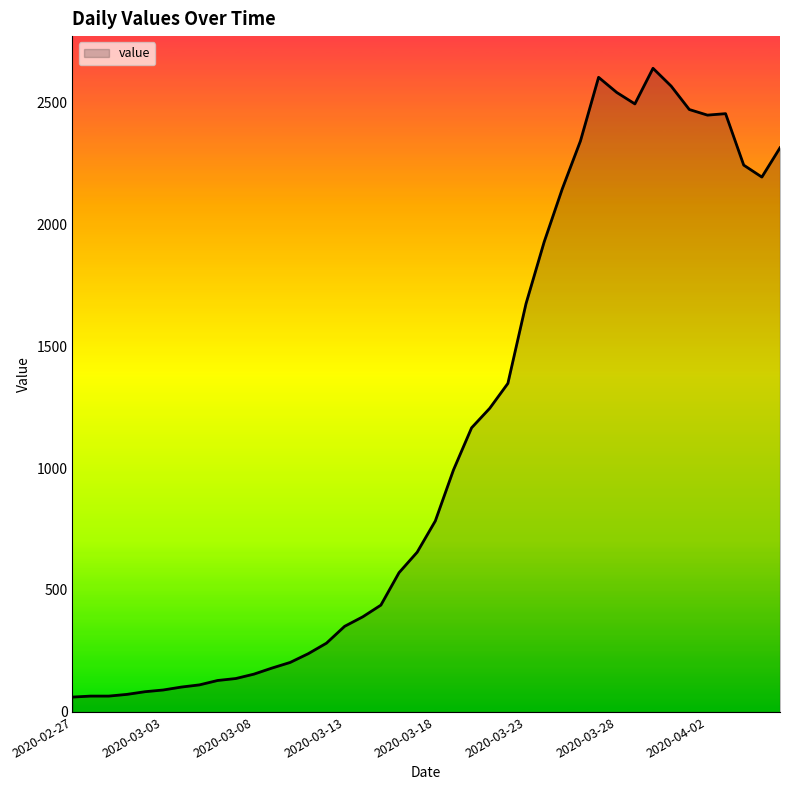

What is the difference between the maximum and minimum values?

2578